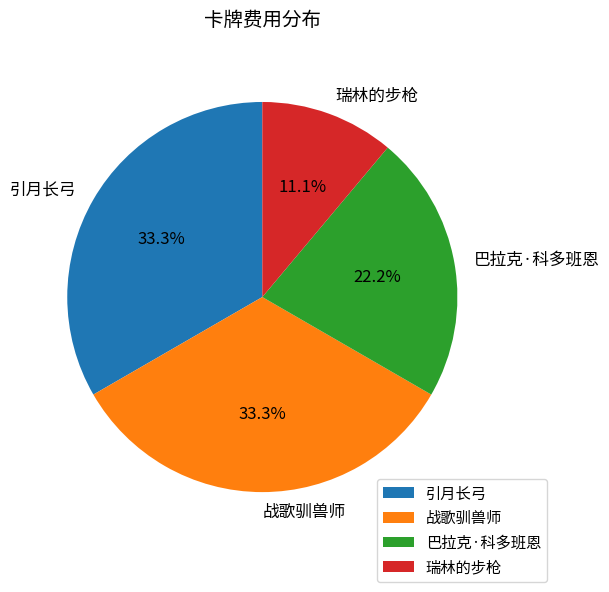

Is the sum of 巴拉克·科多班恩 and 战歌驯兽师 greater than half?

Yes